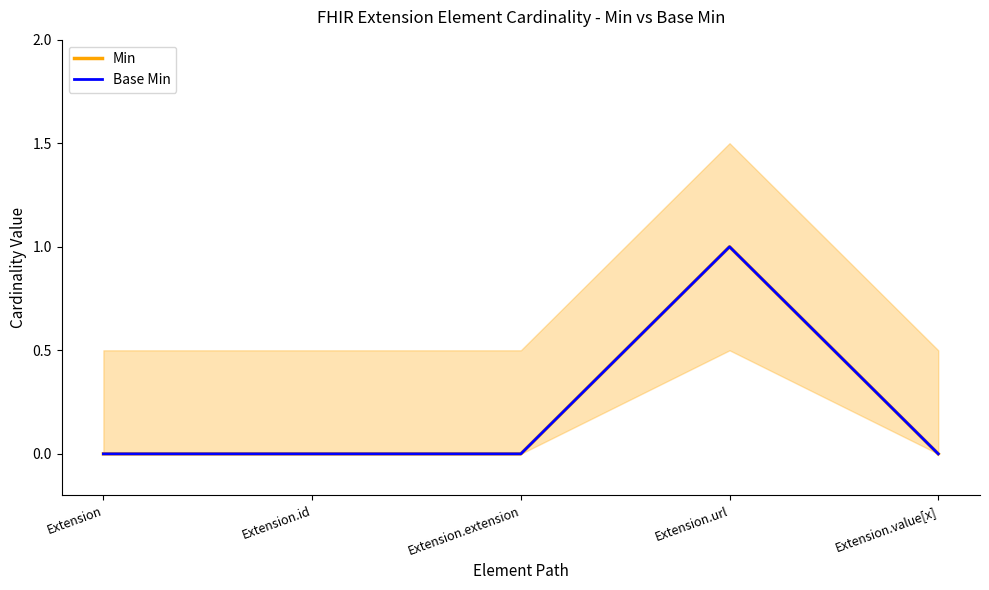

How many Base Min values are between 0 and 1?

5